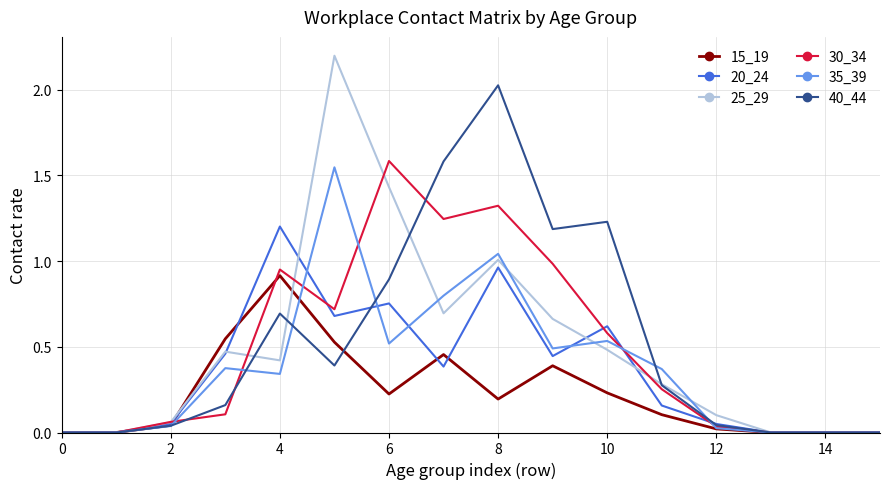

True or false: 20_24 has more than 0 interior local peaks.

True